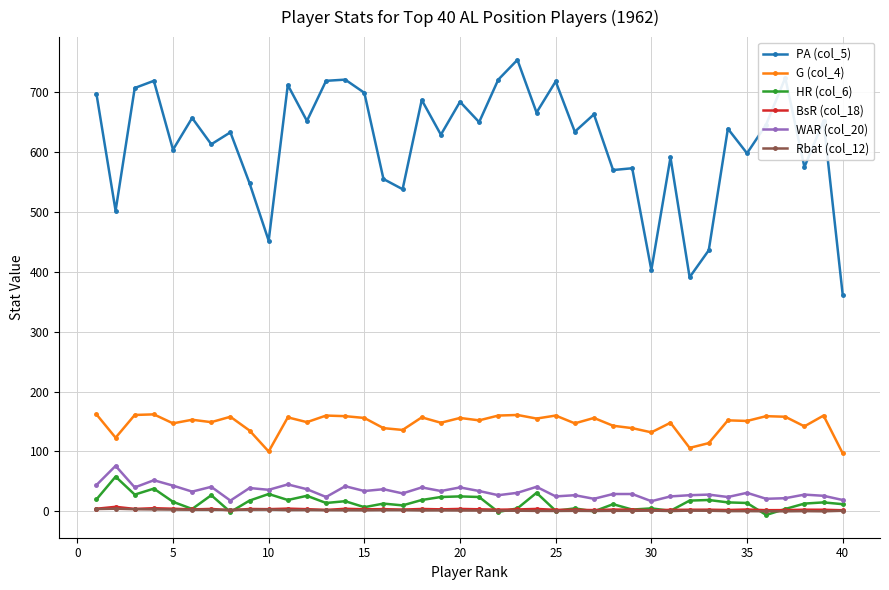

What is the value of the WAR (col_20) point at the 28th from the left?

29.0